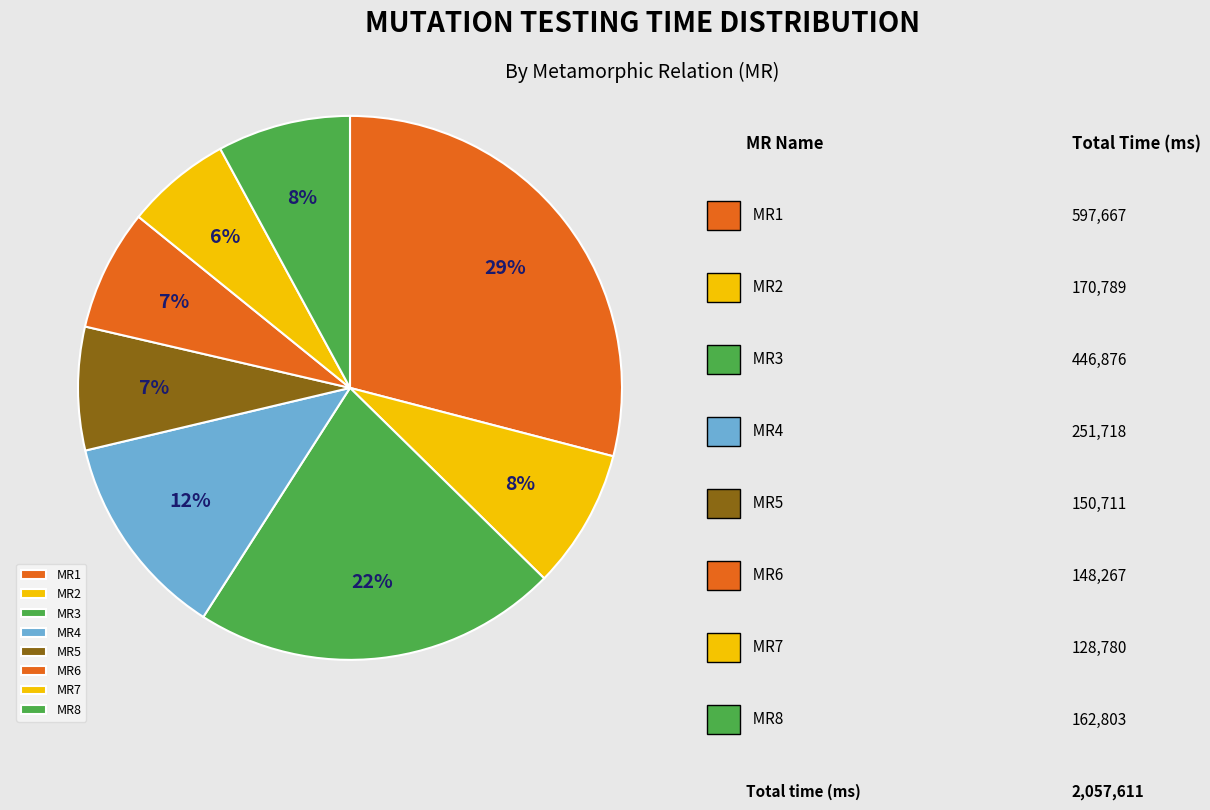

What is the smallest slice in the pie chart?

MR7